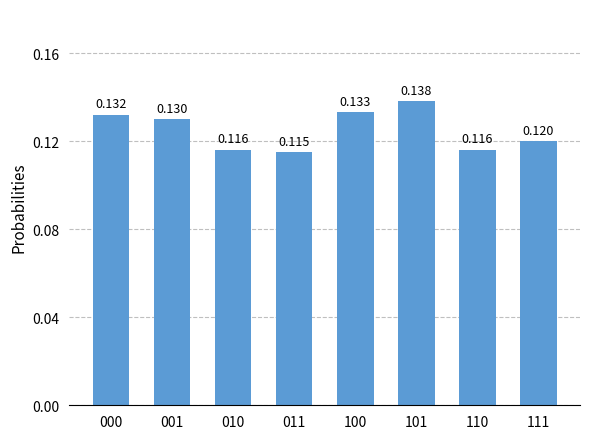

How many values are between 0 and 1?

8